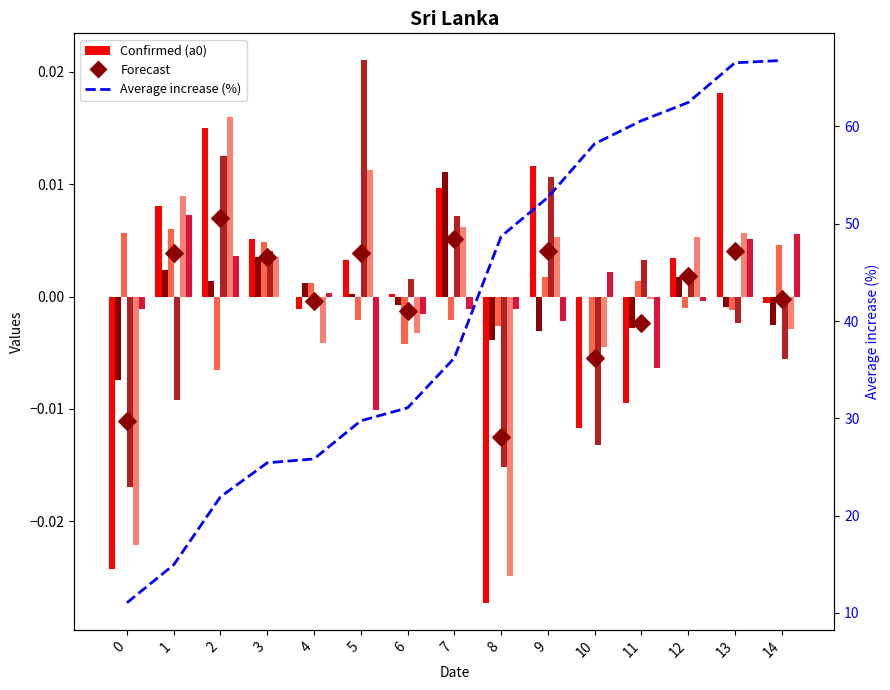

Which series has the widest spread of Y values?

a0